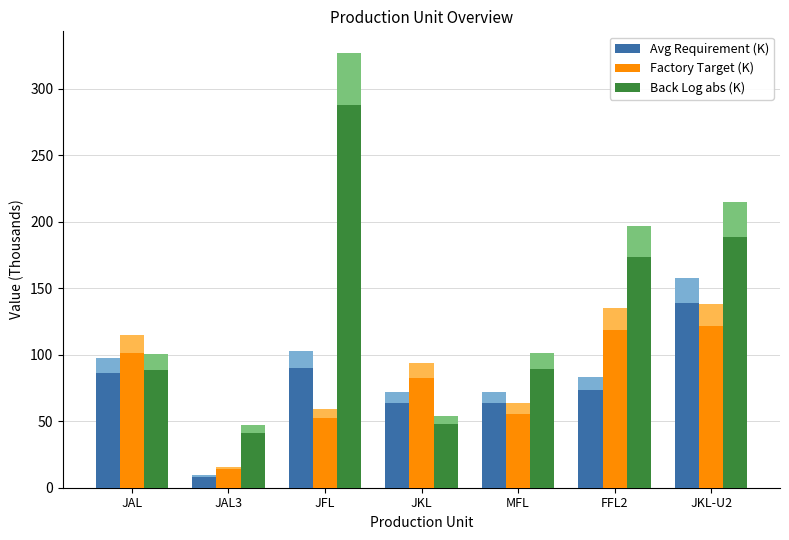

List the series in order of their peak value, highest first.

Back Log abs (K), Avg Requirement (K), Factory Target (K)